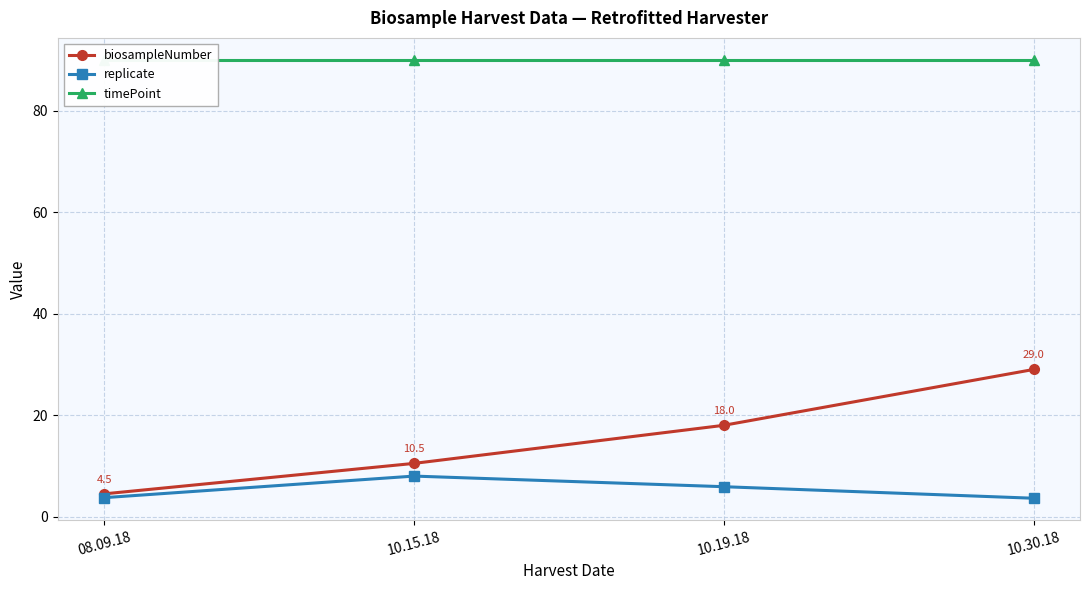

True or false: biosampleNumber has more than 2 points higher than both neighbors.

False